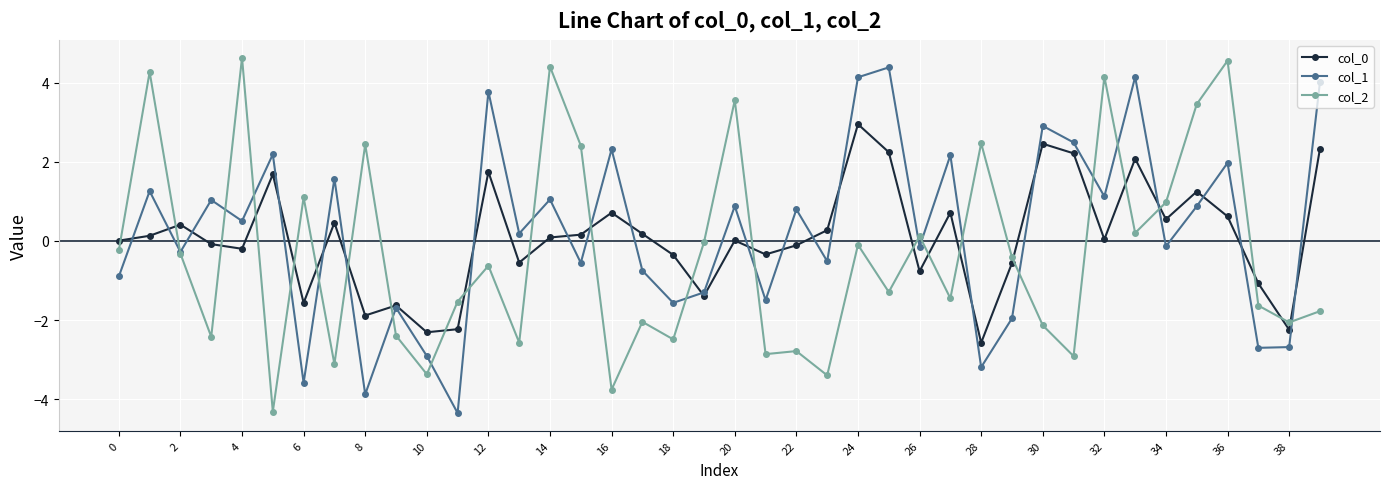

True or false: col_2 has more than 0 interior local peaks.

True